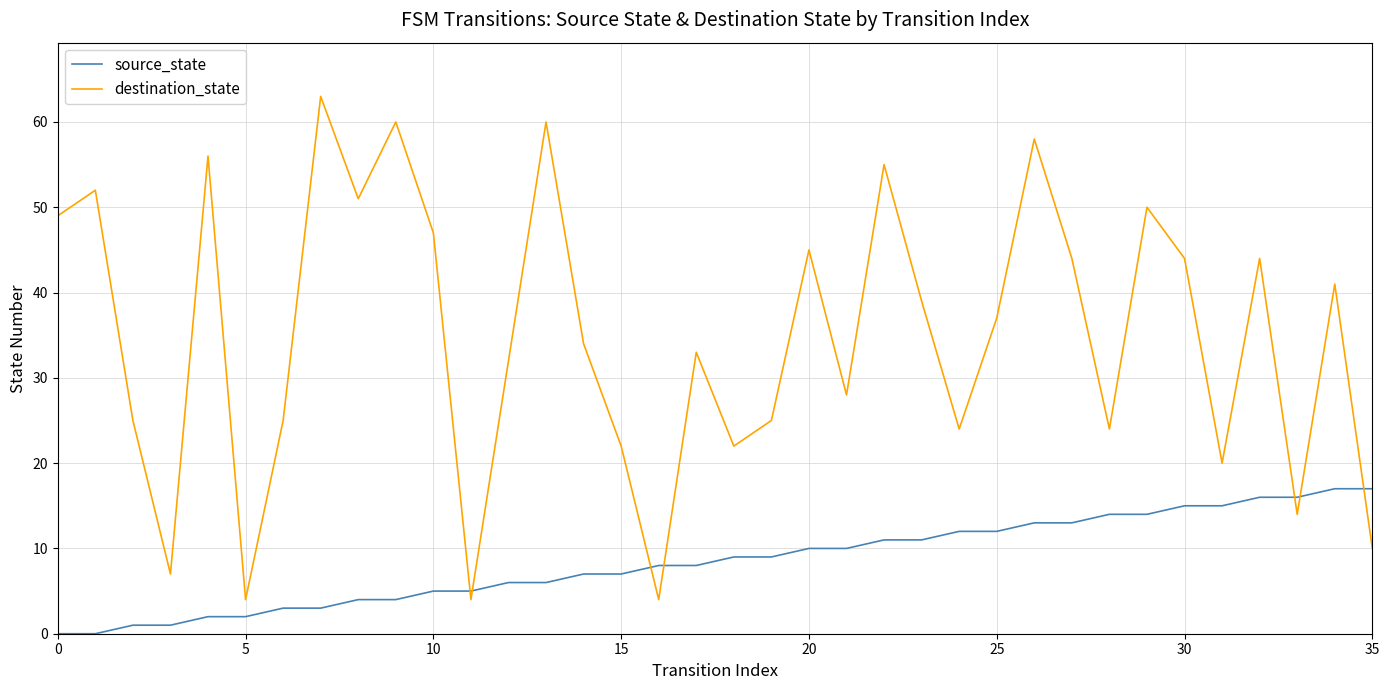

What is the maximum value for source_state?

17